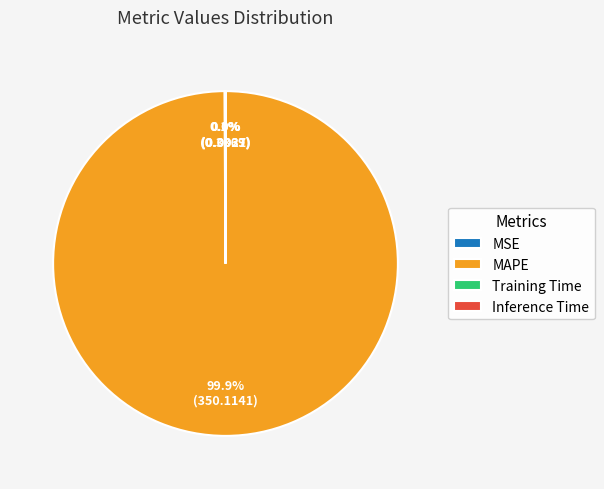

Which category accounts for the majority?

MAPE